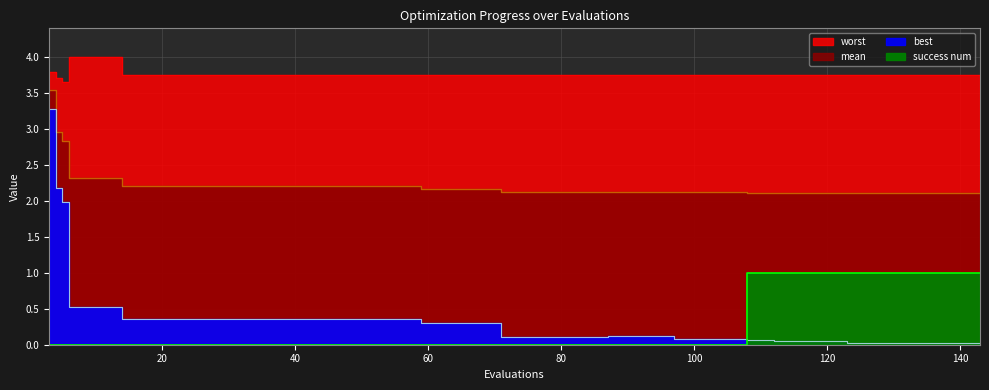

True or false: mean and worst intersect in this chart.

False